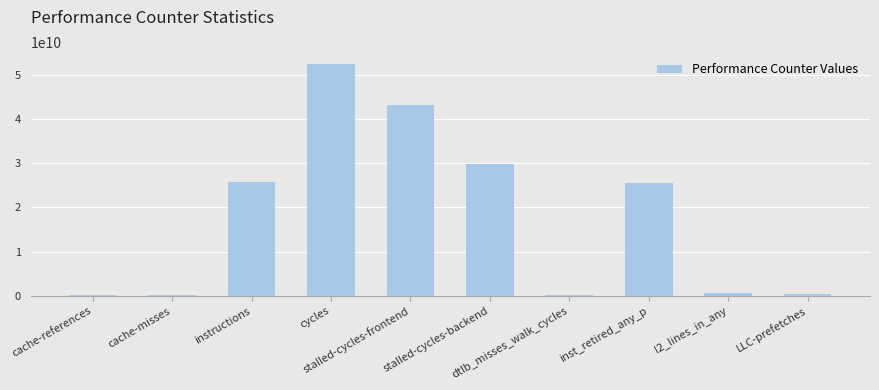

What is the sum of all values?

178785851601